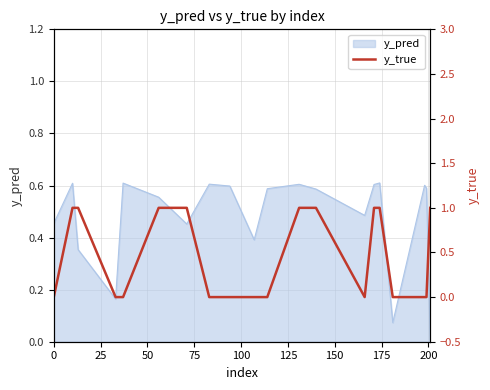

Count the values in the range 0 to 1.

20